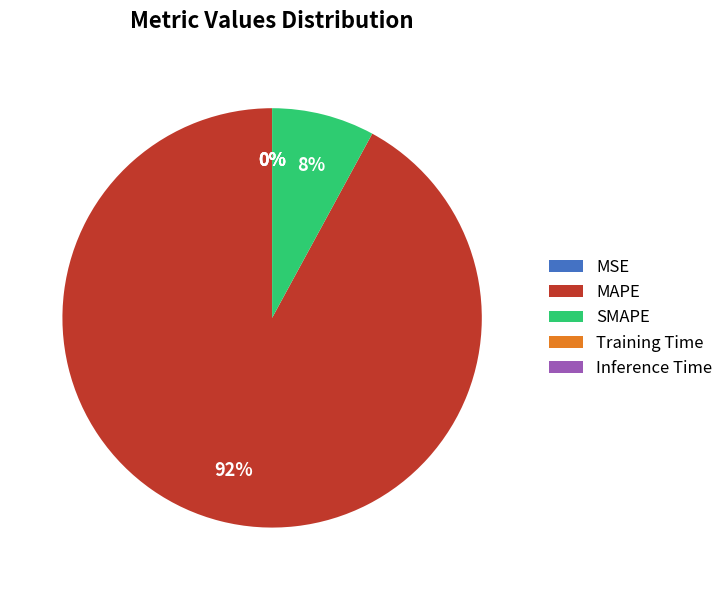

What percentage is the MAPE slice, to the nearest percent?

92%